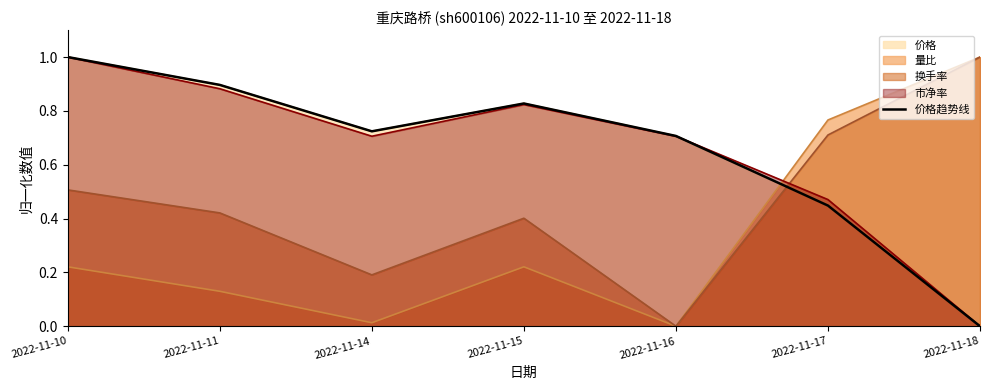

Is it true that the value at 2022-11-16 is 0.7?

True